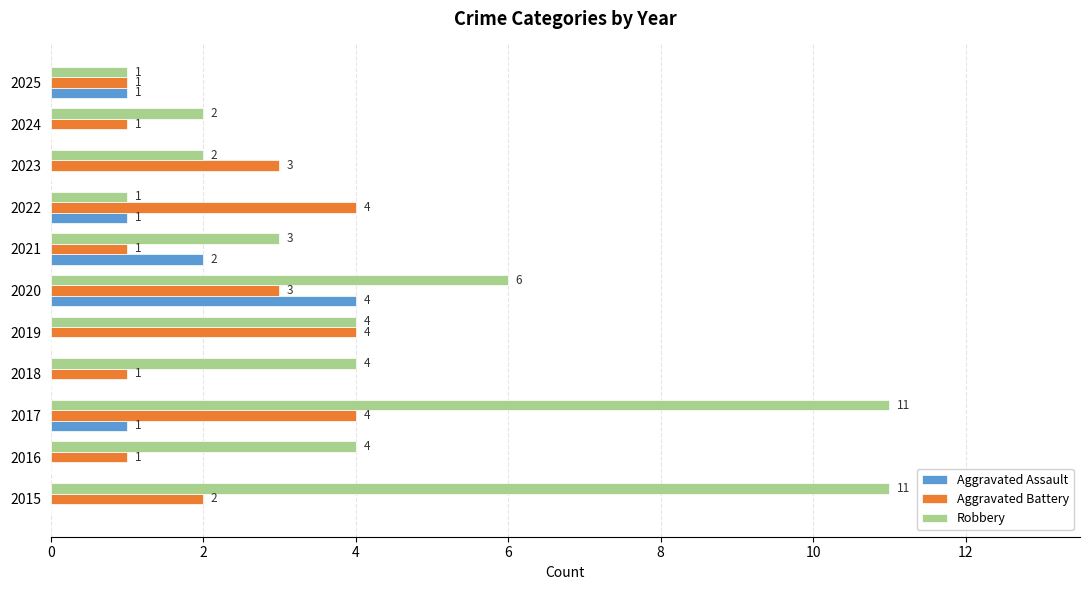

Which series changed the most between 2021 and 2025?

Robbery